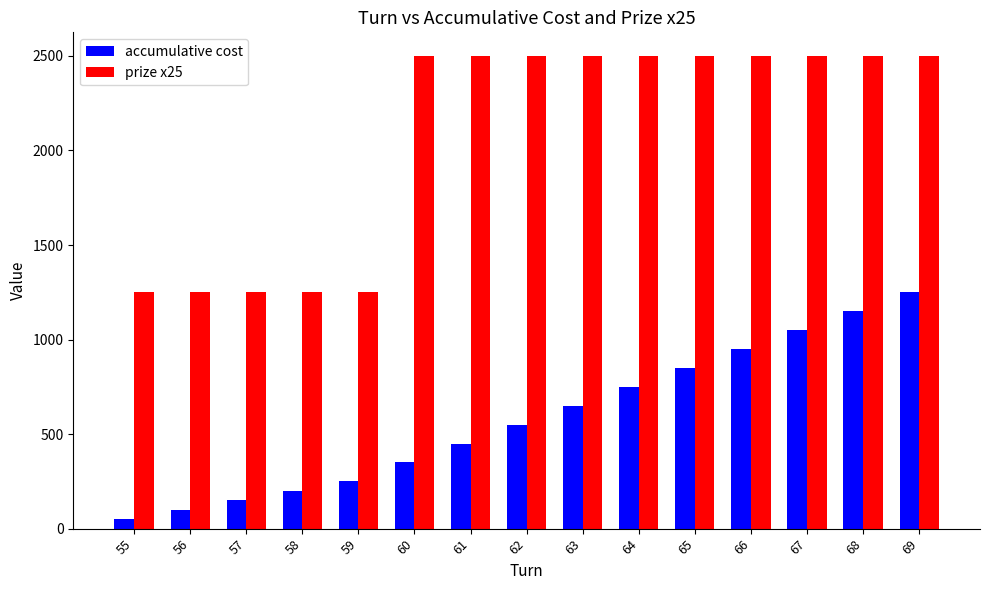

Rank the categories by accumulative cost value from lowest to highest.

55, 56, 57, 58, 59, 60, 61, 62, 63, 64, 65, 66, 67, 68, 69